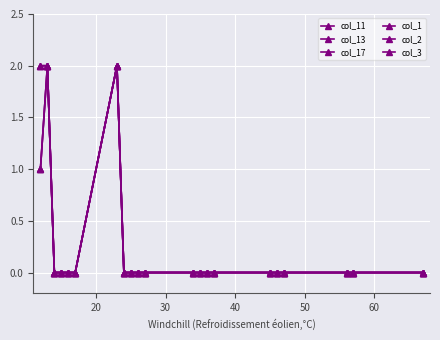

What is the difference between the maximum and minimum values in the col_11 series?

2